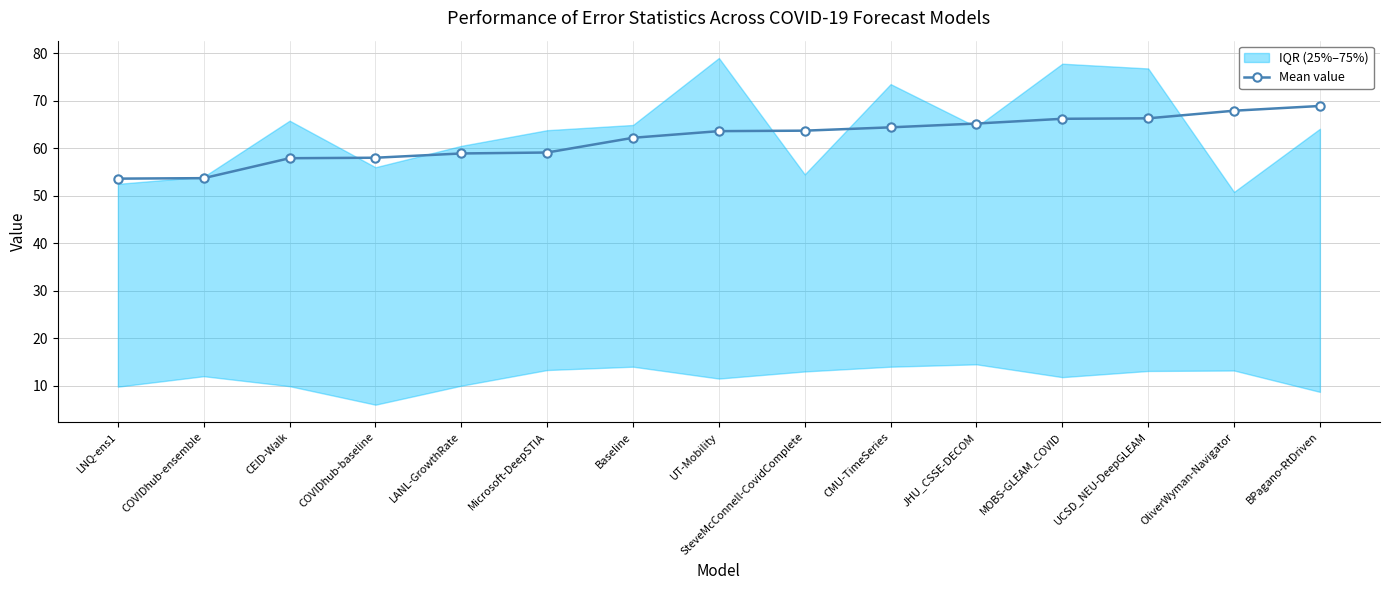

Between Microsoft-DeepSTIA and COVIDhub-ensemble, which is larger?

Microsoft-DeepSTIA